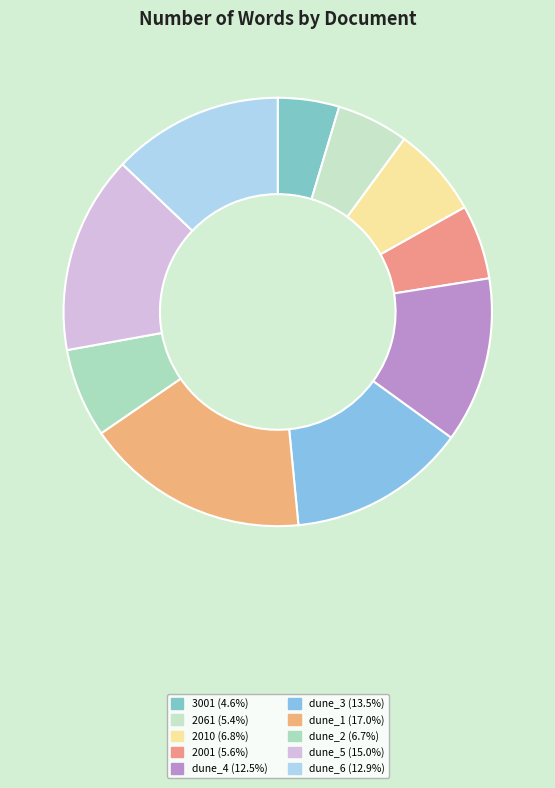

How many slices are in this pie chart?

10